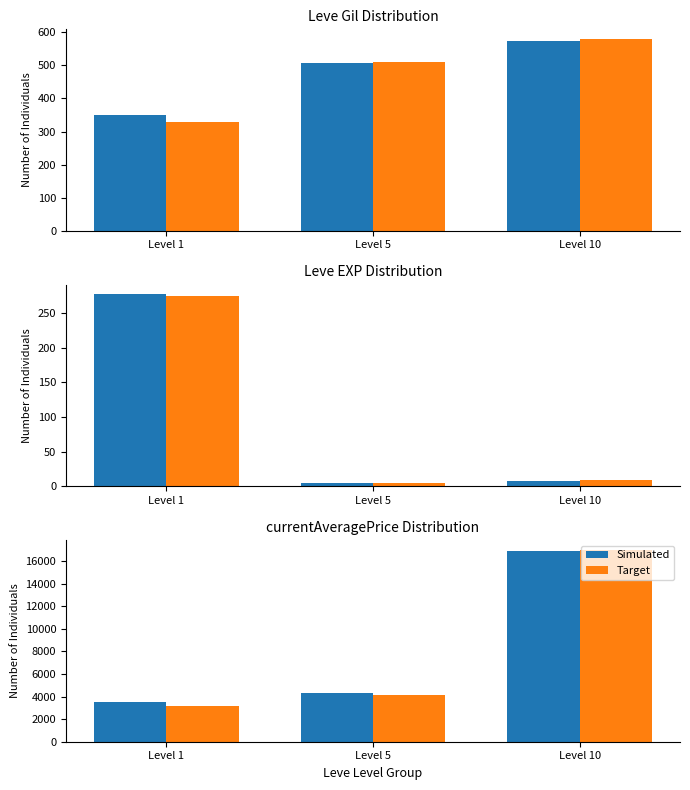

At which label does Target reach its peak?

Level 10